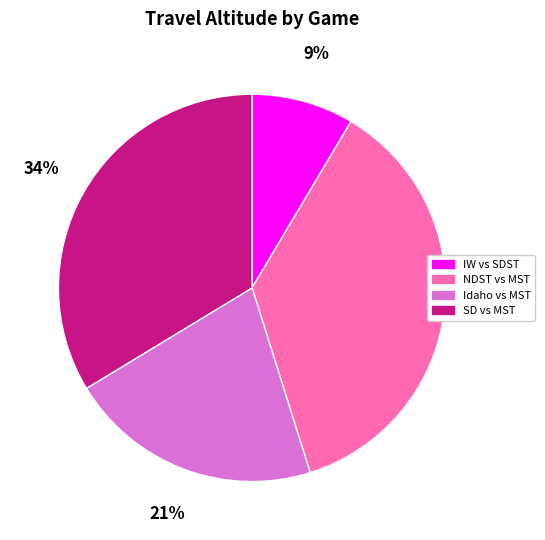

Is there a majority slice in this chart?

No